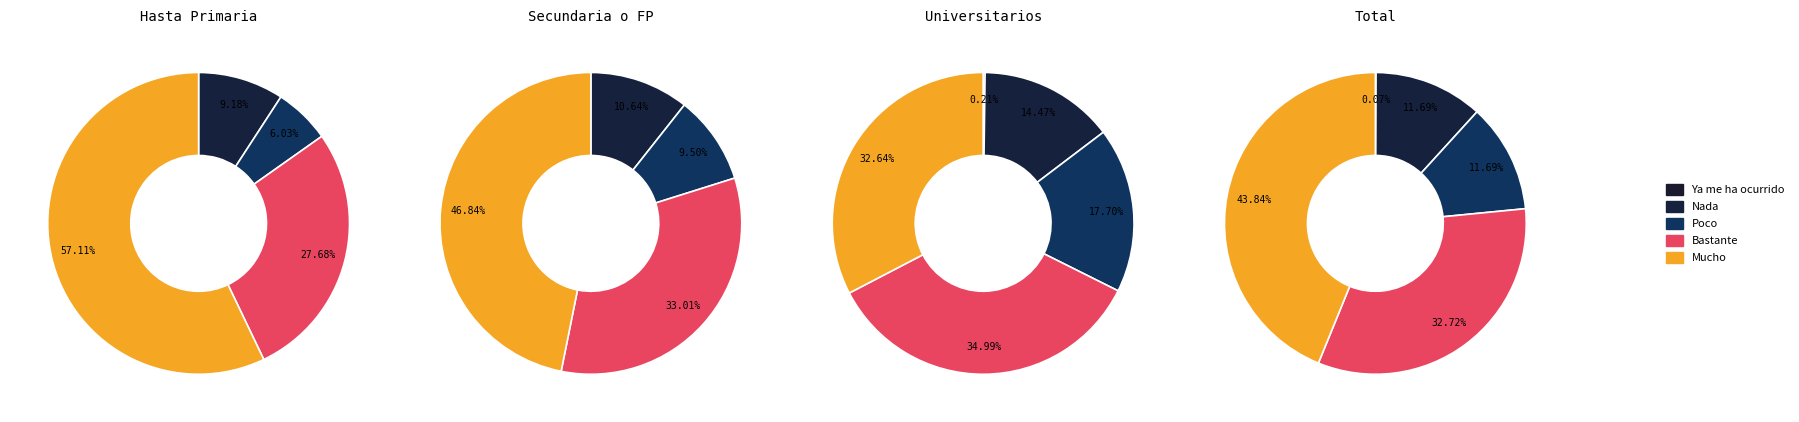

Is there any slice that represents more than half of the pie?

No